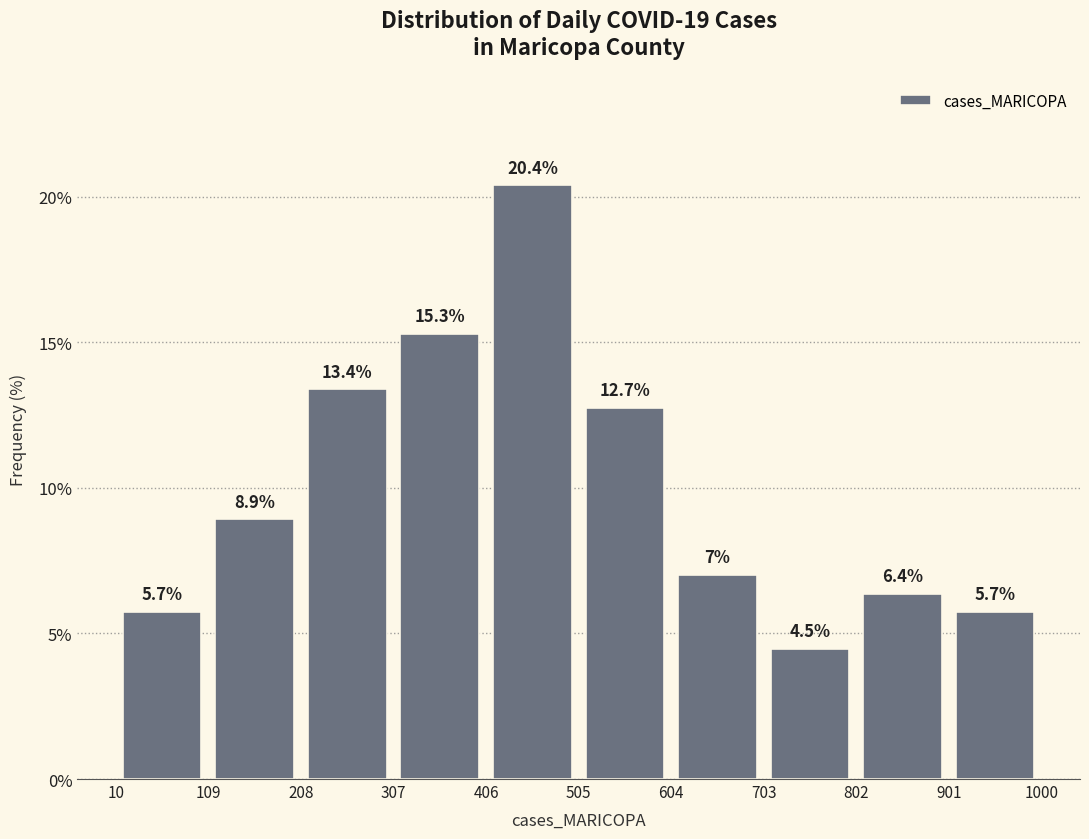

Reading left to right, list every bar in this chart as the range it spans on the x-axis followed by its height.

10 to 109: 5.7
109 to 208: 8.9
208 to 307: 13.4
307 to 406: 15.3
406 to 505: 20.4
505 to 604: 12.7
604 to 703: 7.0
703 to 802: 4.5
802 to 901: 6.4
901 to 1000: 5.7